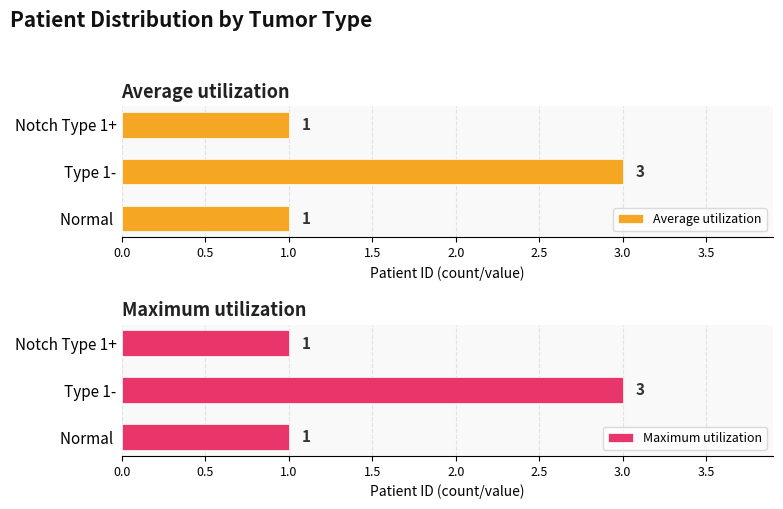

The value of Average utilization at Notch Type 1+ is 1. True or false?

True